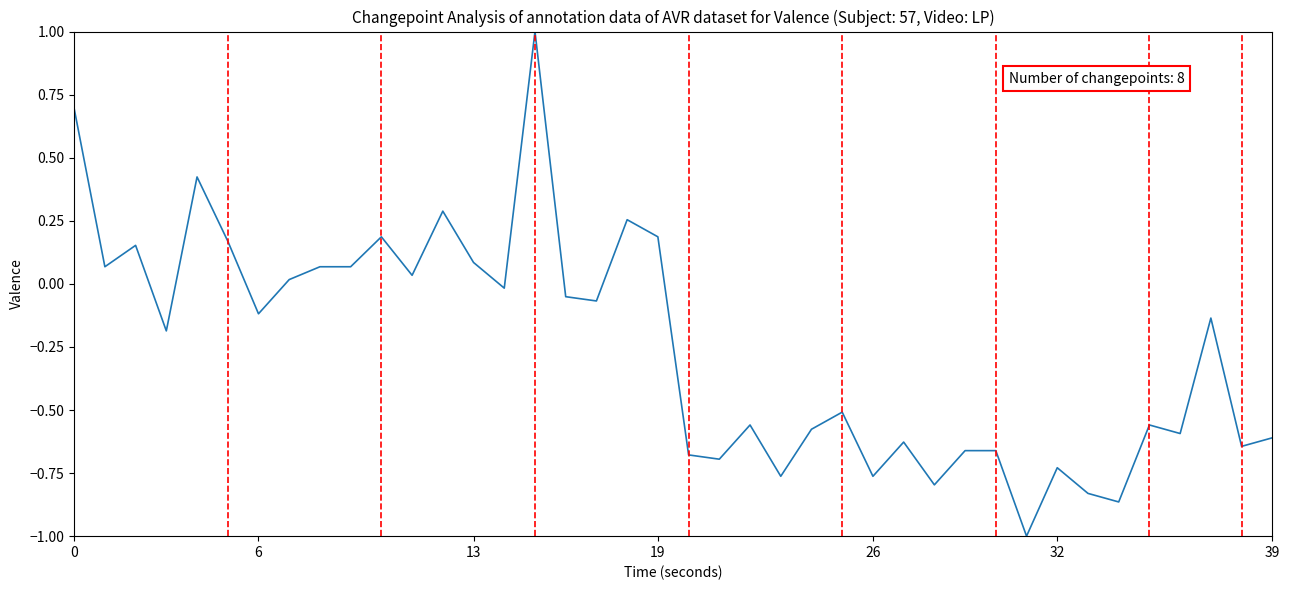

What is the maximum value shown in the chart?

1.0